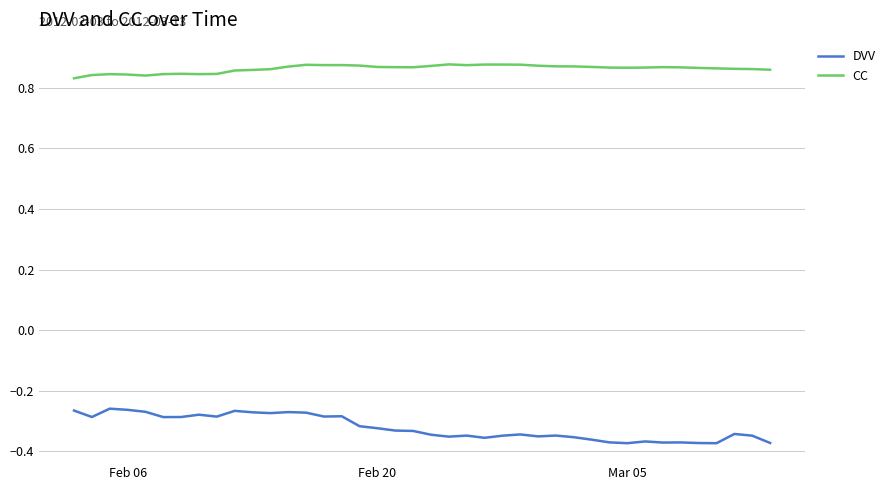

True or false: CC has more than 1 interior local peaks.

True